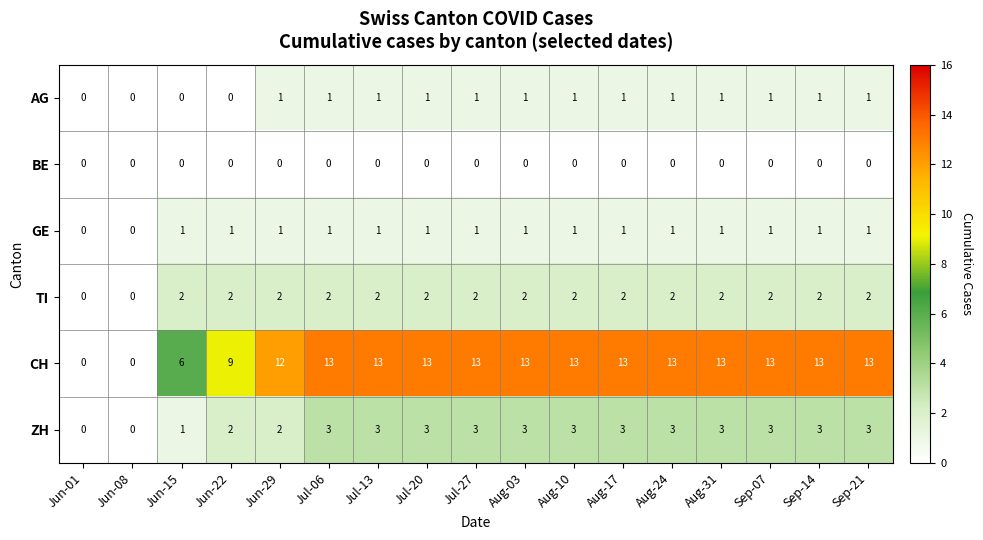

The value of GE at Jun-29 is 1. True or false?

True